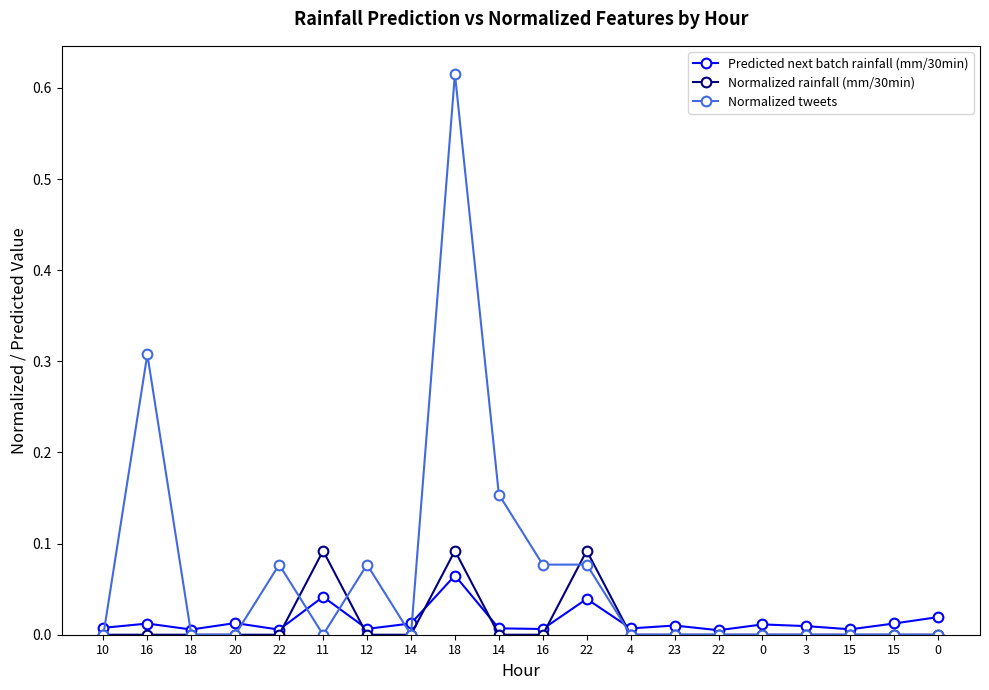

Is this an area chart (filled region under the line)?

No